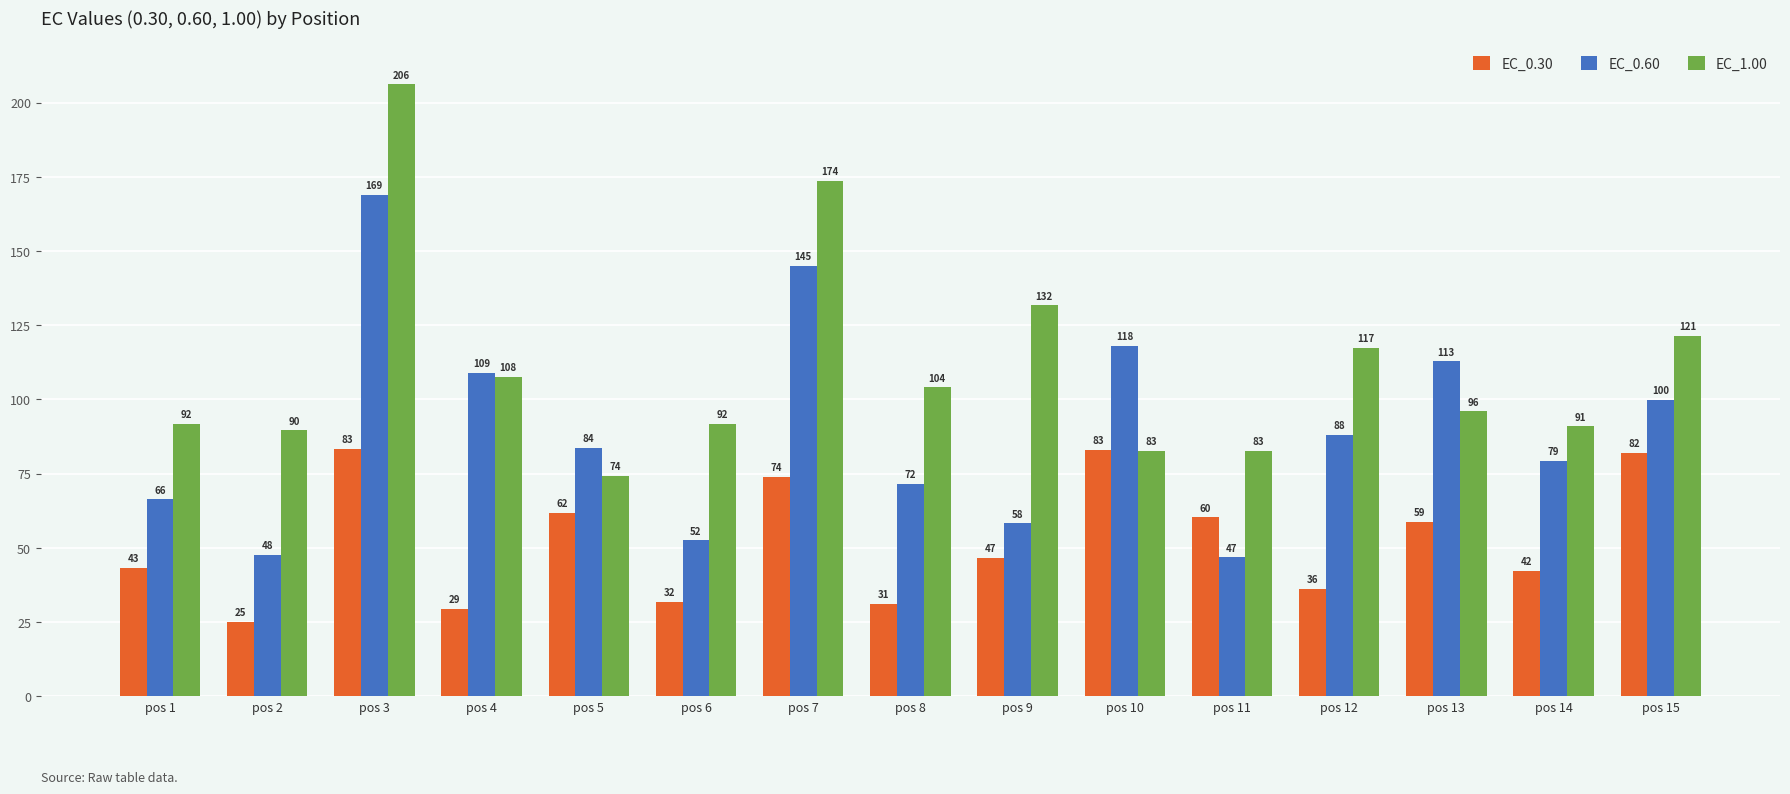

How many values in the EC_1.00 series exceed 96?

8